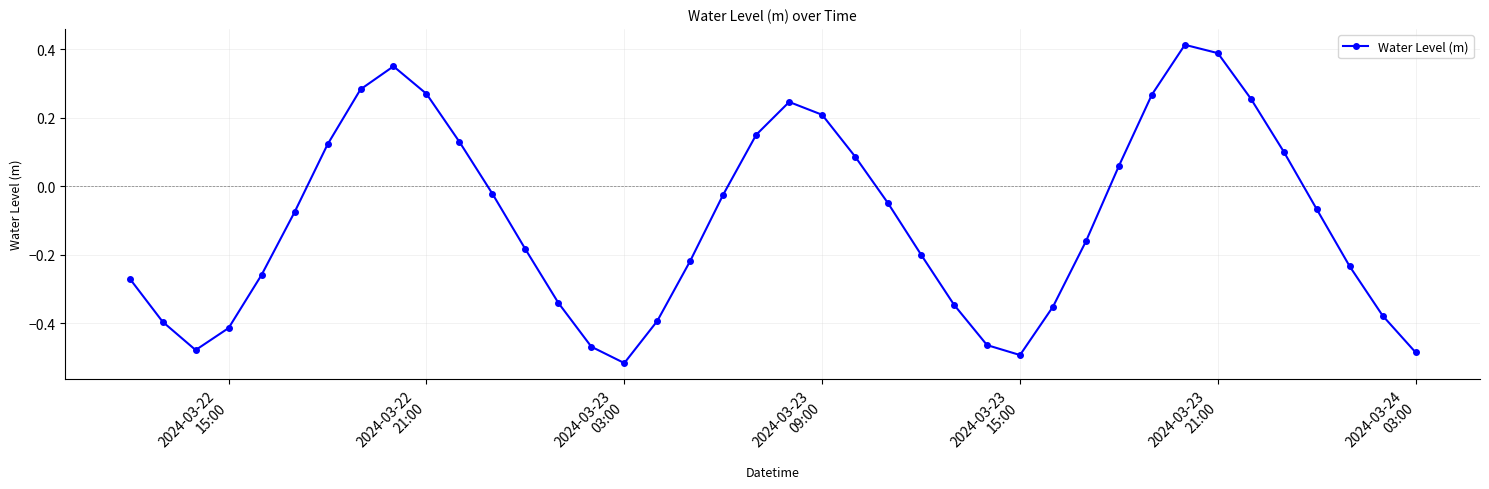

How many lines are shown in the chart?

1